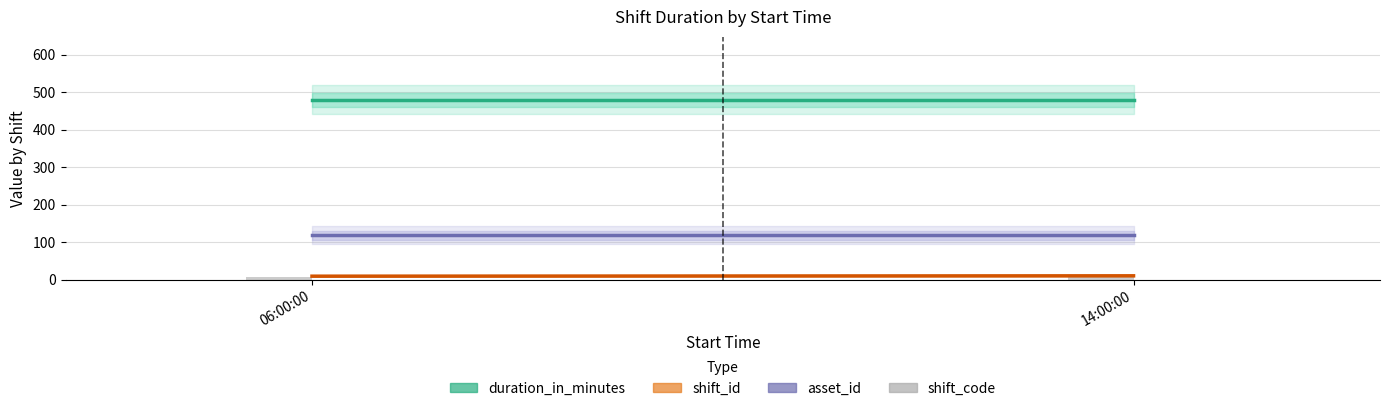

The shift_id series shows 3 at 06:00:00. True or false?

False